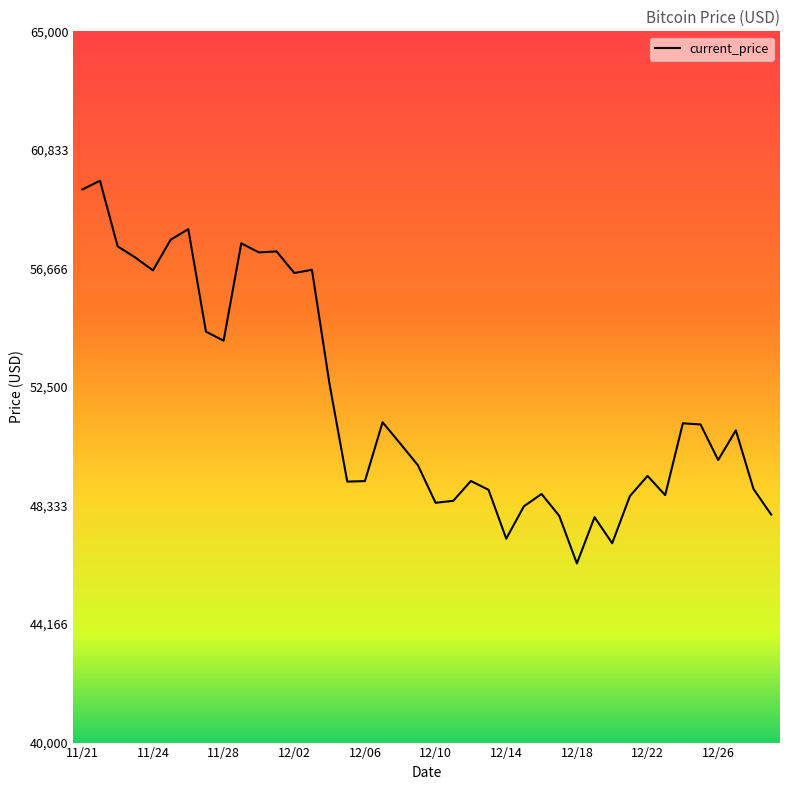

What is the maximum value shown in the chart?

59749